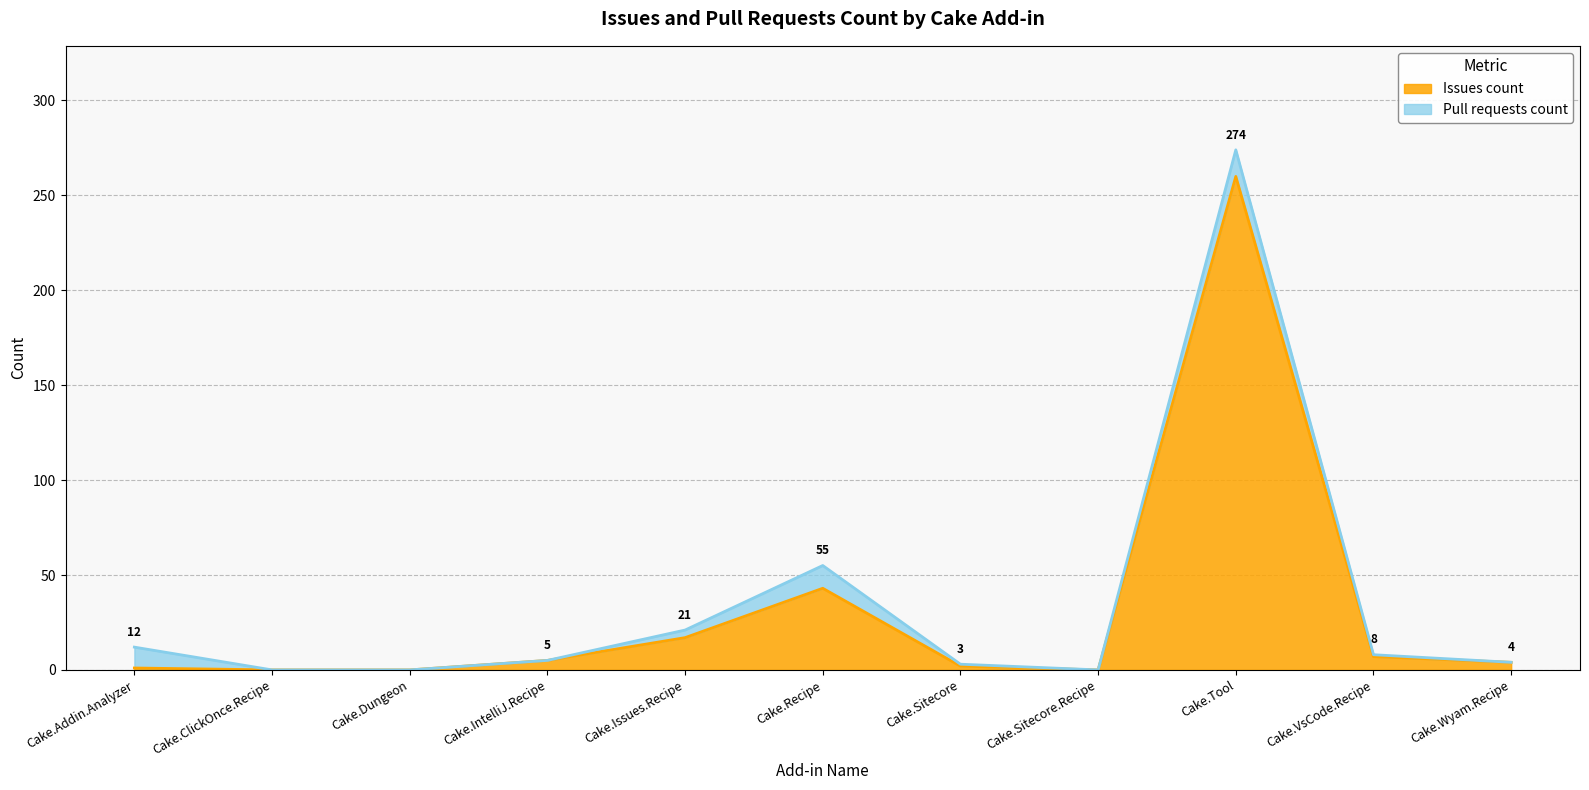

Reading left to right, extract all data points from this chart.

Cake.Addin.Analyzer=1	Cake.ClickOnce.Recipe=0	Cake.Dungeon=0	Cake.IntelliJ.Recipe=5	Cake.Issues.Recipe=17	Cake.Recipe=43	Cake.Sitecore=2	Cake.Sitecore.Recipe=0	Cake.Tool=260	Cake.VsCode.Recipe=7	Cake.Wyam.Recipe=4